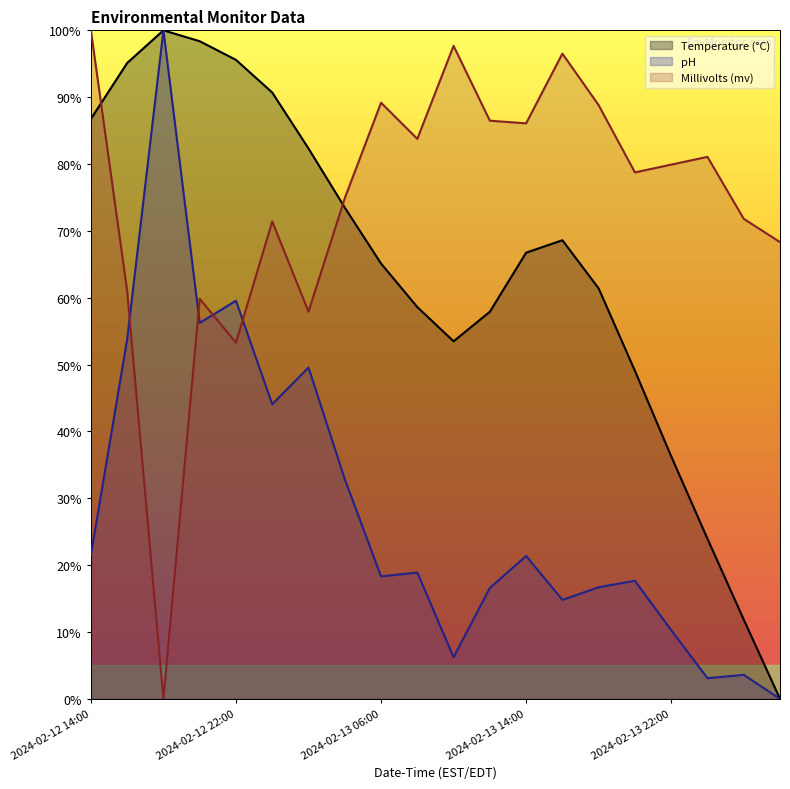

How many lines are shown in the chart?

3